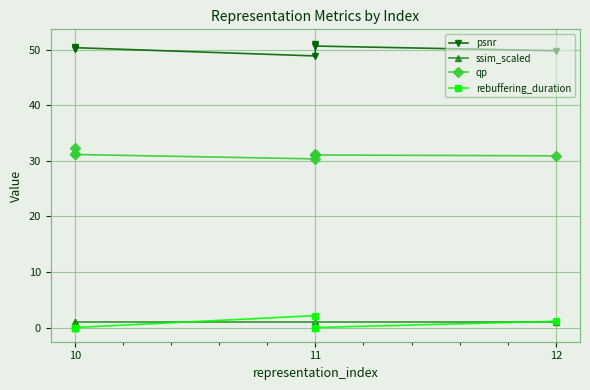

Reading left to right, list all the values displayed in this chart.

psnr: 50.4	50.2	50.3	48.9	51.1	50.6	49.8
ssim_scaled: 1.0	1.0	1.0	1.0	1.0	1.0	1.0
qp: 32.2	31.3	31.1	30.3	31.2	31.0	30.9
rebuffering_duration: 0.0	0.0	0.0	2.1	0.0	0.0	1.1